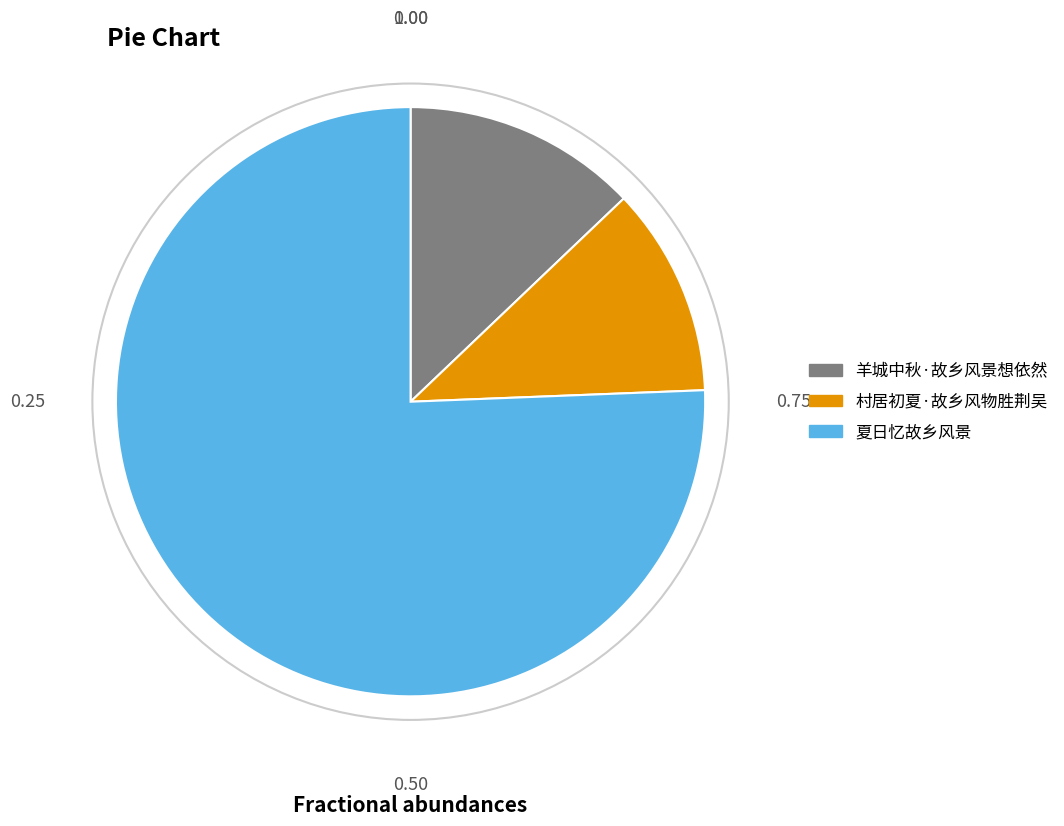

Which category has the biggest portion of the pie?

夏日忆故乡风景